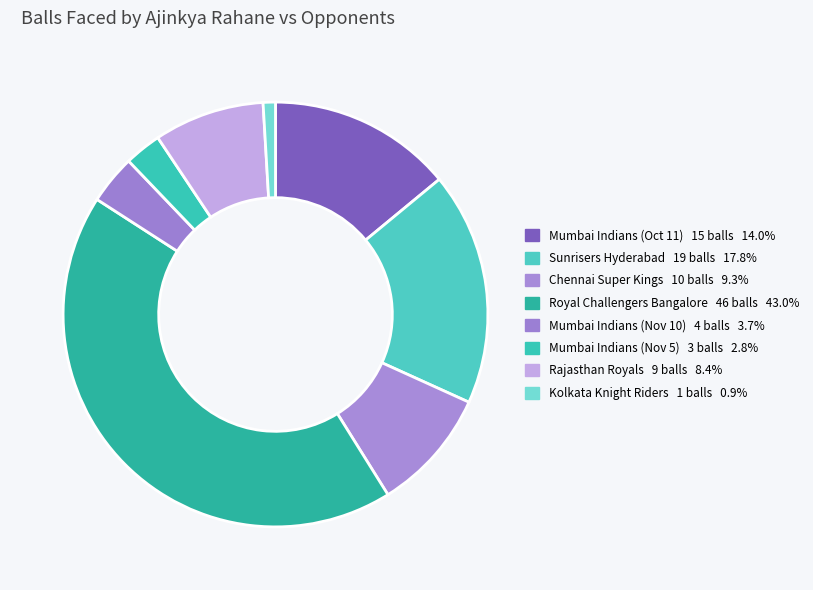

What is the ratio of the value at Royal Challengers Bangalore to the value at Mumbai Indians (Nov 10)?

11.5